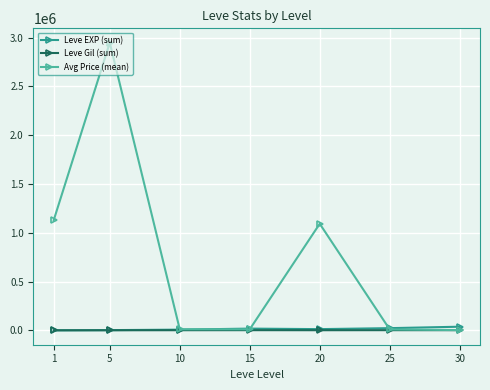

What is the total value across all series at 10?

19719